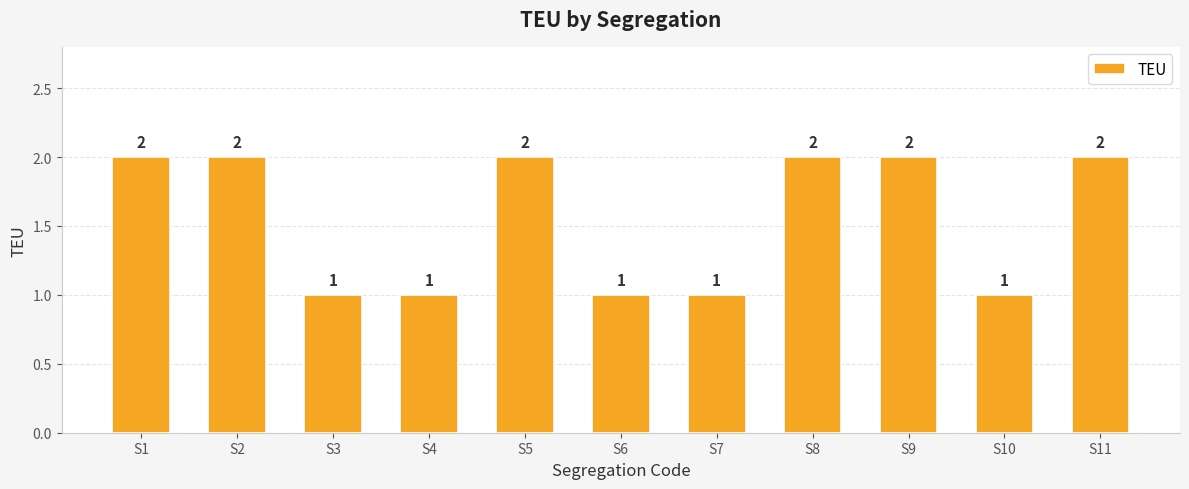

The chart shows a value of 2 at S1. True or false?

True